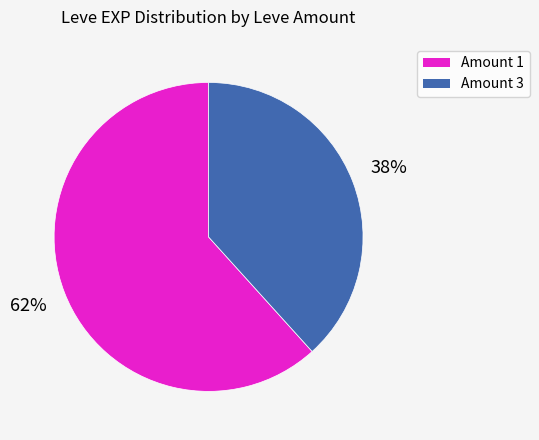

To the nearest percent, what is the average slice percentage?

50%